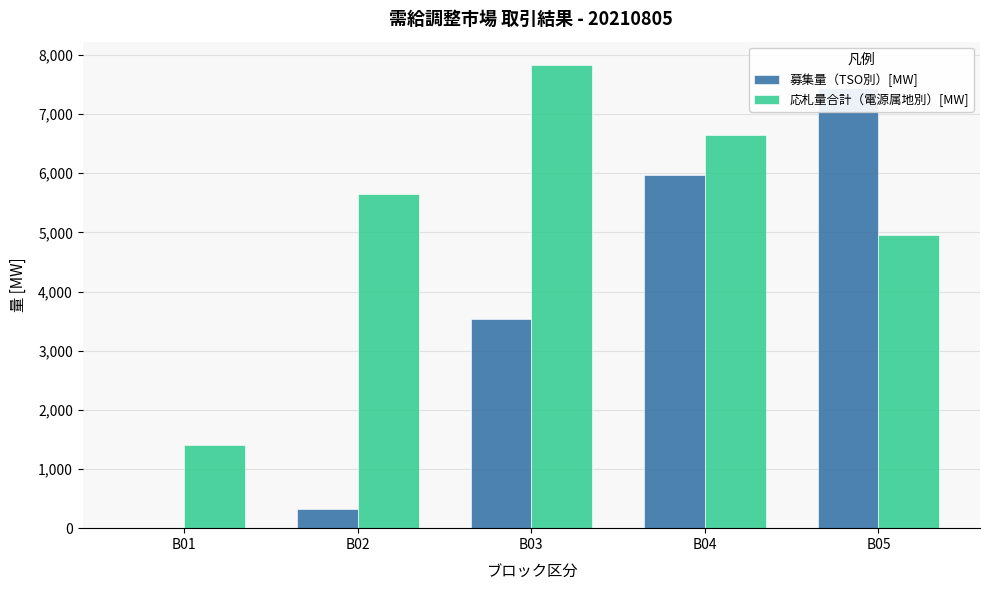

How many values in the 応札量合計（電源属地別）[MW] series exceed 5656?

3